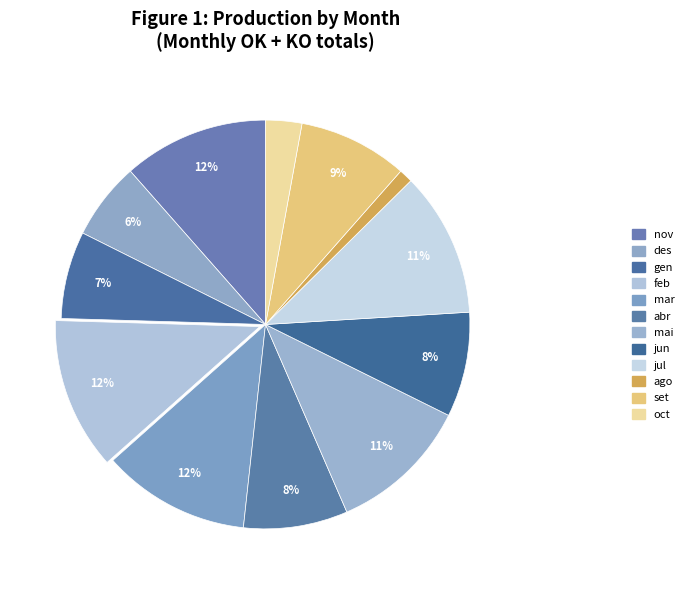

To the nearest percent, what is the combined percentage of des and jun?

14%